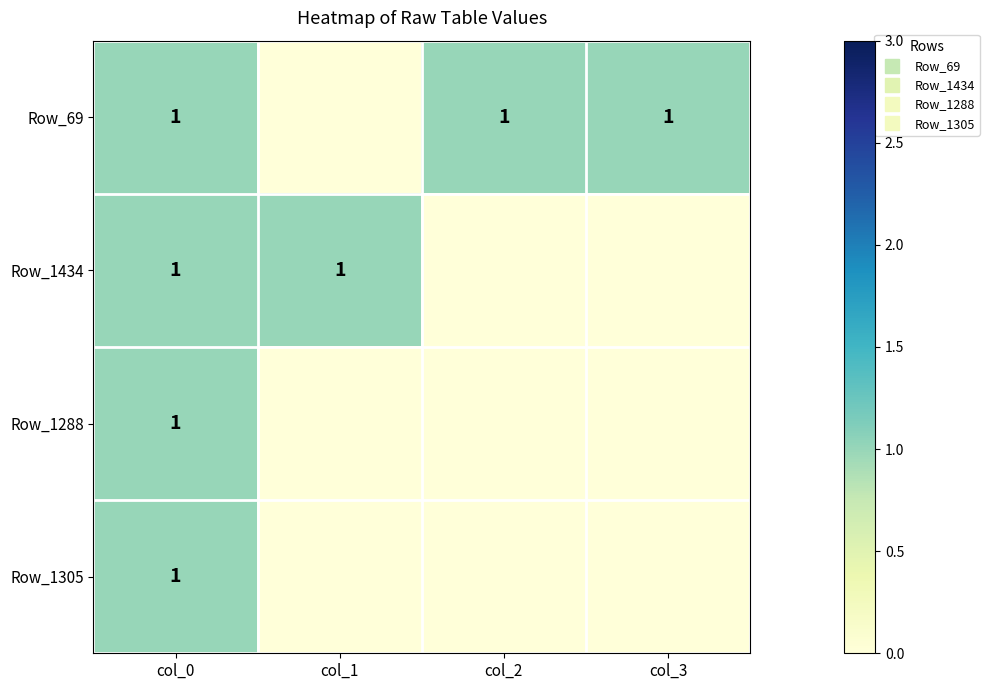

At which label does Row_1305 reach its peak?

col_0